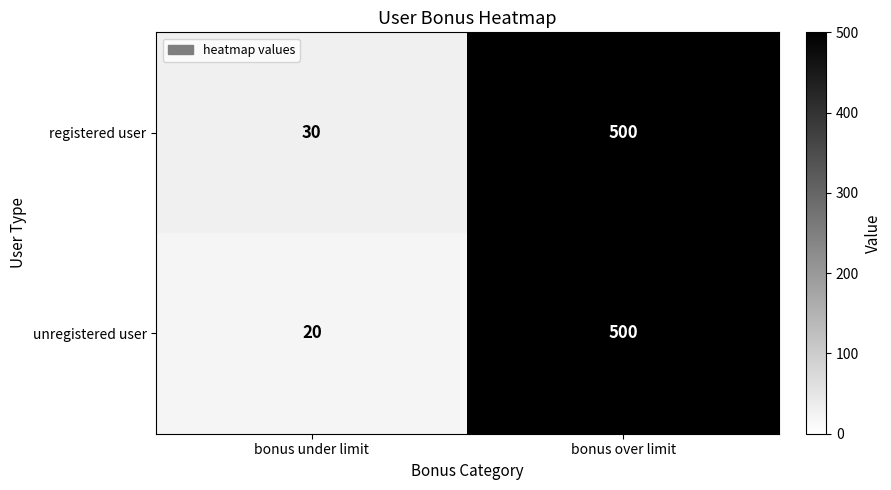

Reading left to right, extract all data points from this chart.

registered user: bonus under limit=30	bonus over limit=500
unregistered user: bonus under limit=20	bonus over limit=500